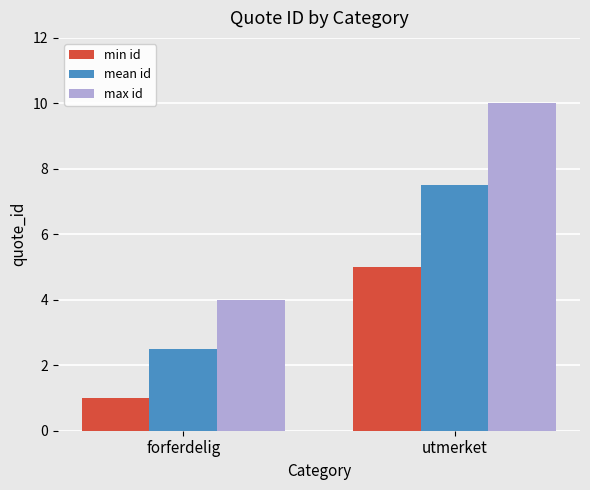

Rank the series by their average value, from highest to lowest.

max id, mean id, min id